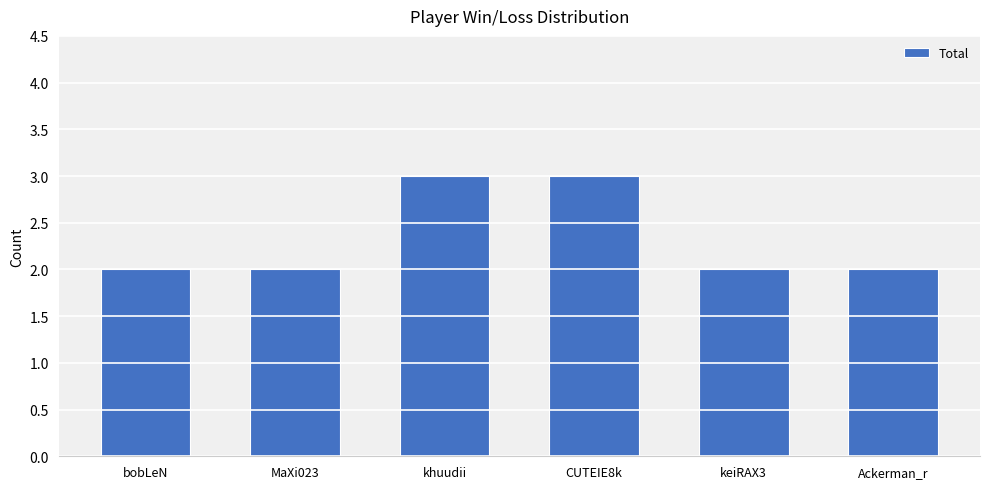

How many categories are shown in the chart?

6